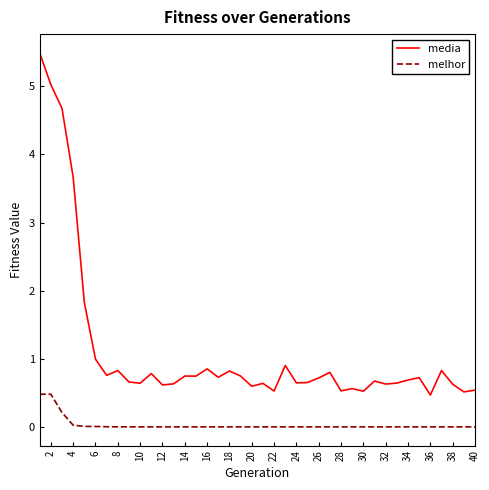

Which series has the largest total across all categories?

media